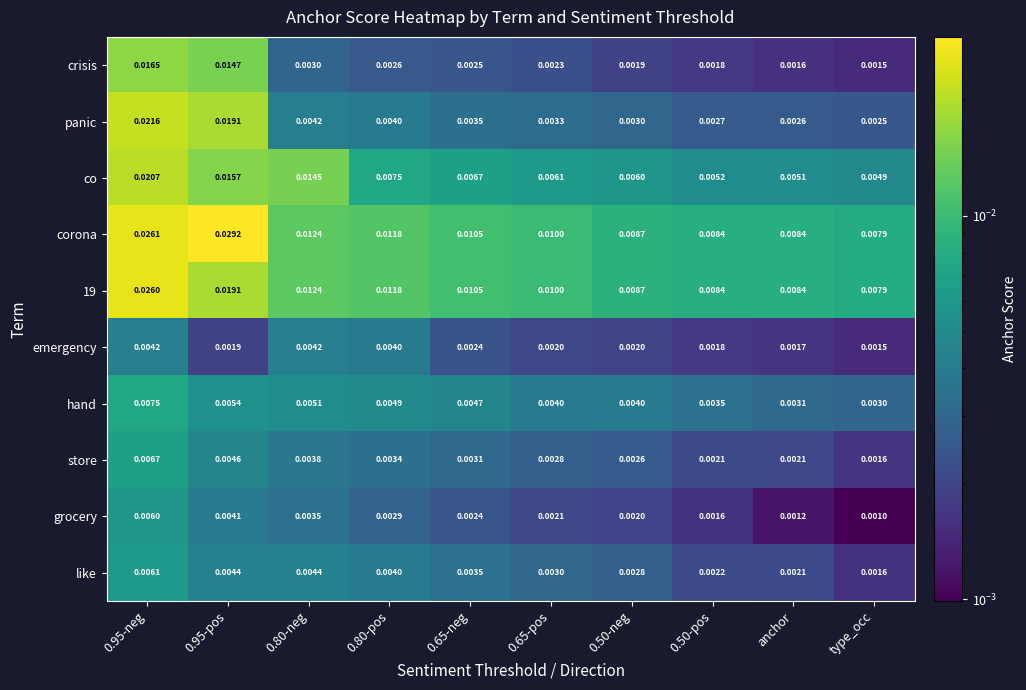

Which category has the lowest value across all series?

type_occ